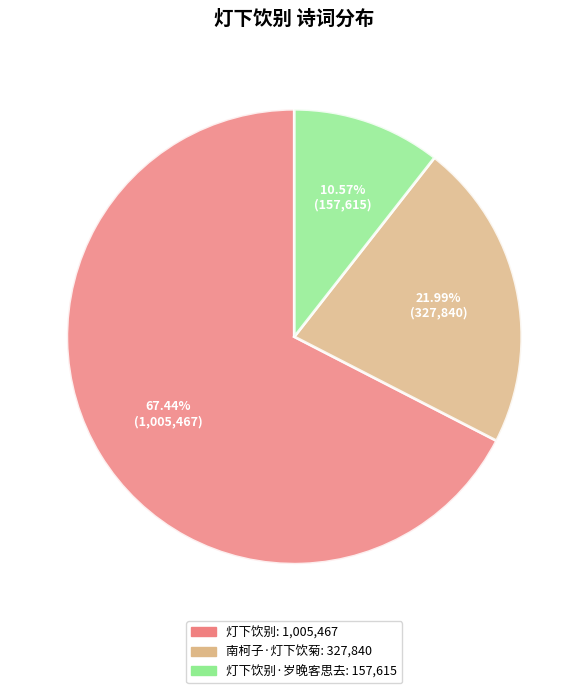

How many segments does this pie chart have?

3